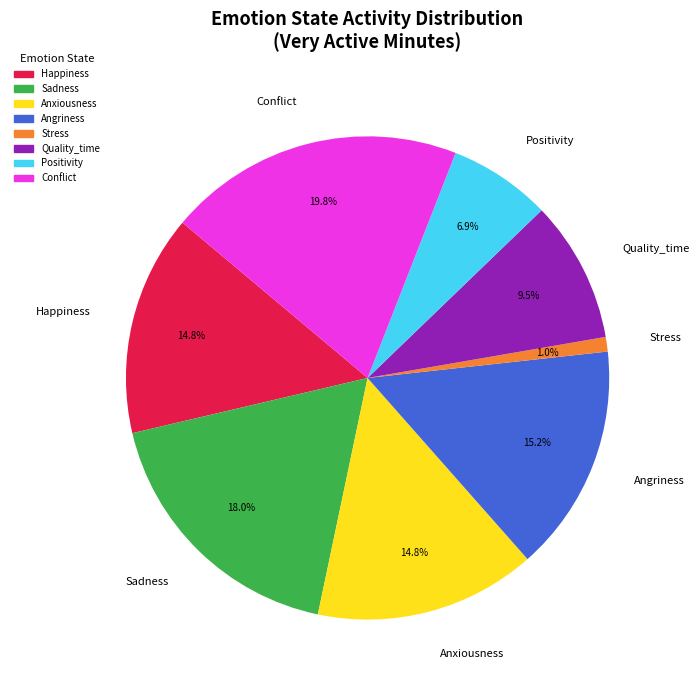

How much of the chart is everything except Anxiousness?

85.2%